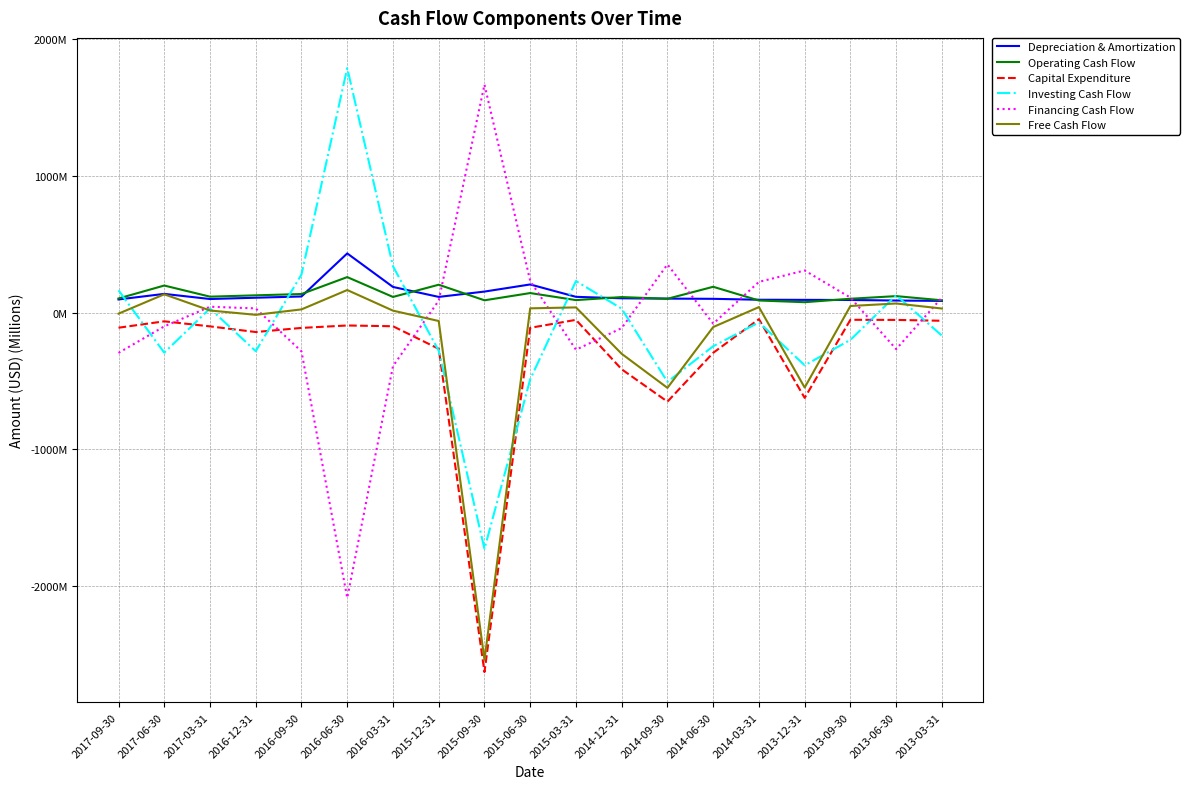

Is this an area chart (filled region under the line)?

No